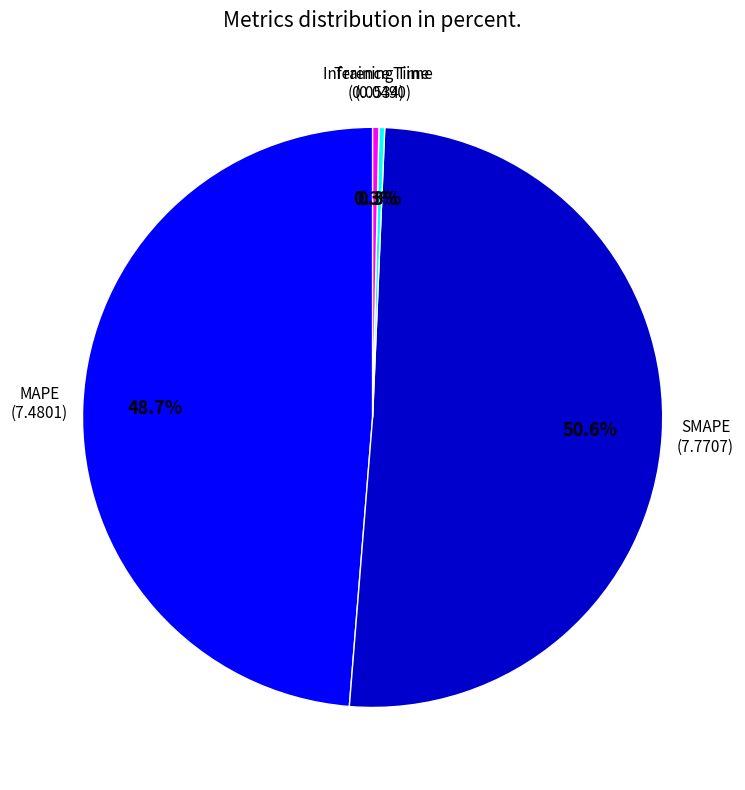

Which slice is the smallest?

Training Time